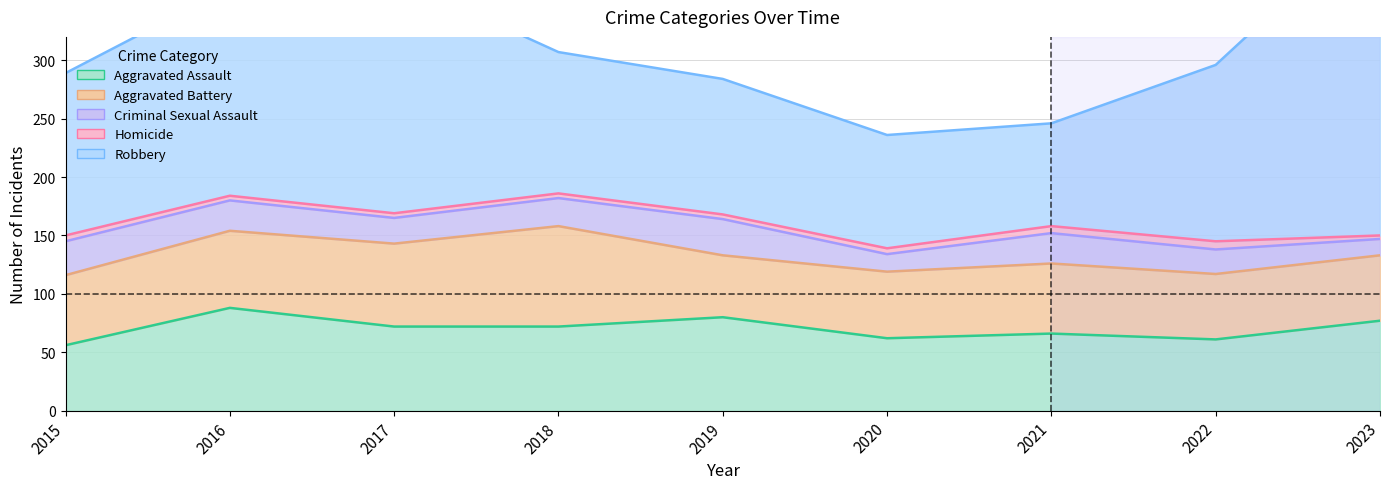

What is the value of the Aggravated Assault point at the 7th from the left?

66